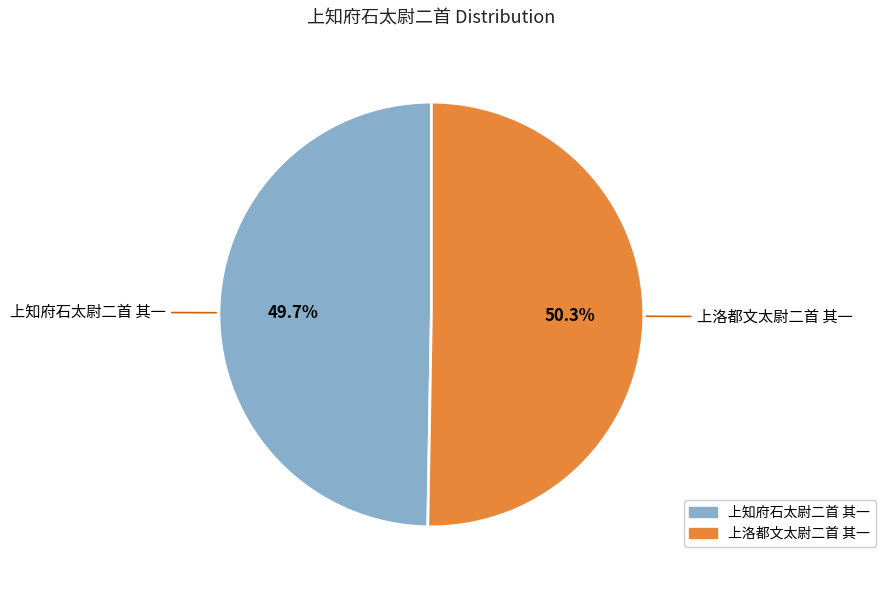

What percentage is the 上知府石太尉二首 其一 slice, to the nearest percent?

50%